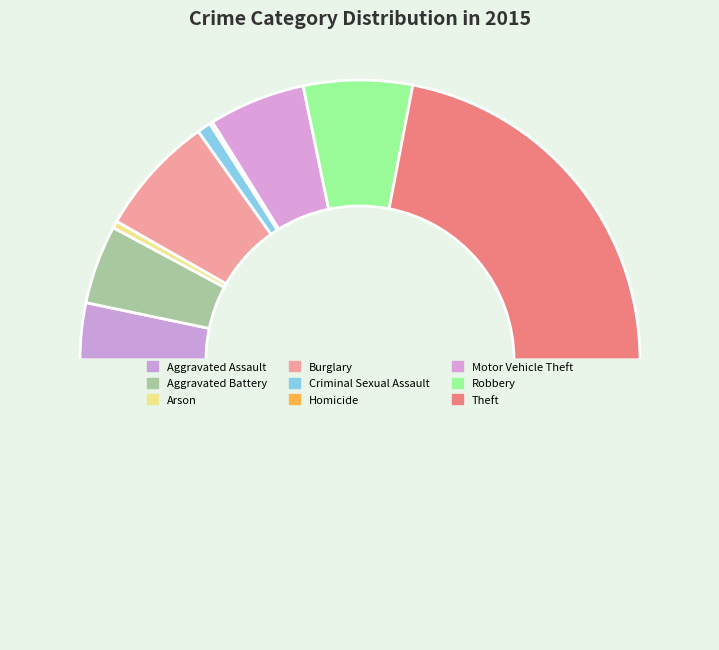

How many segments does this pie chart have?

9